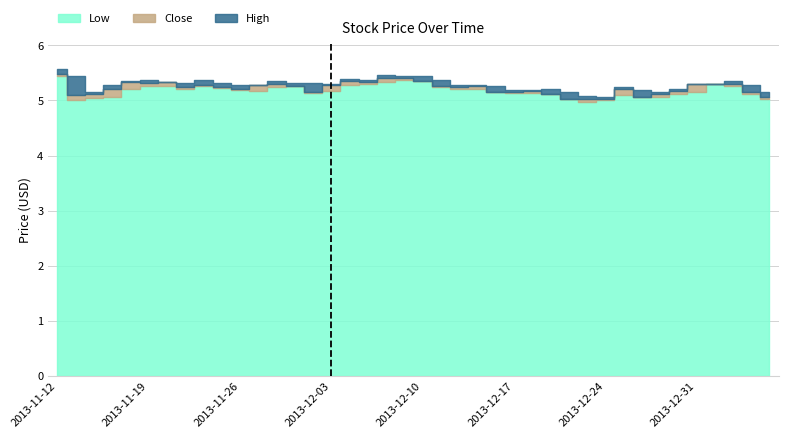

The Low series shows 1.2 at 2013-12-23. True or false?

False